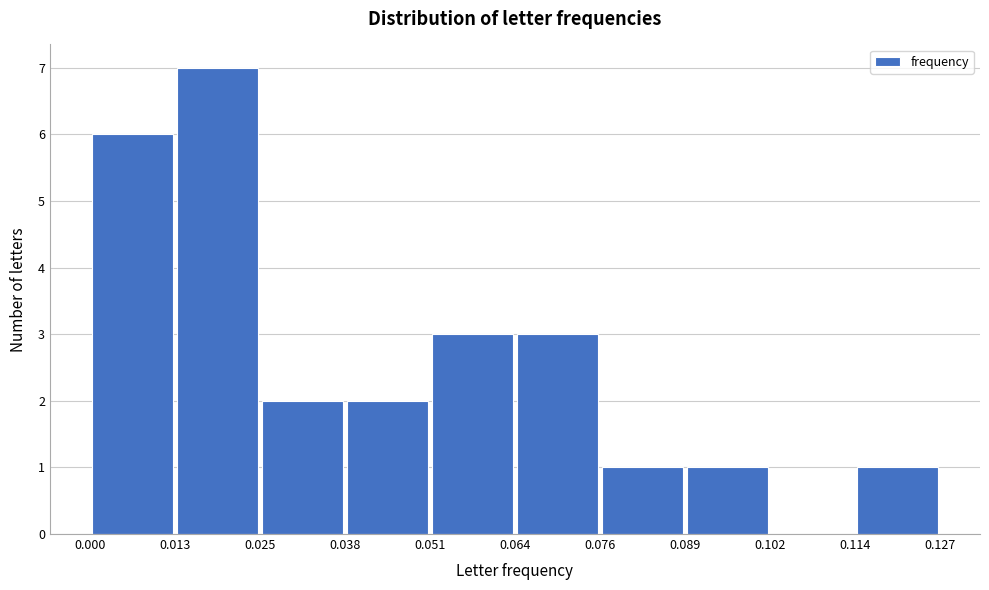

How tall is the bar that spans 0.025 to 0.038 on the x-axis? The values are not printed on the chart, so give them approximately, as read against the axis.

2